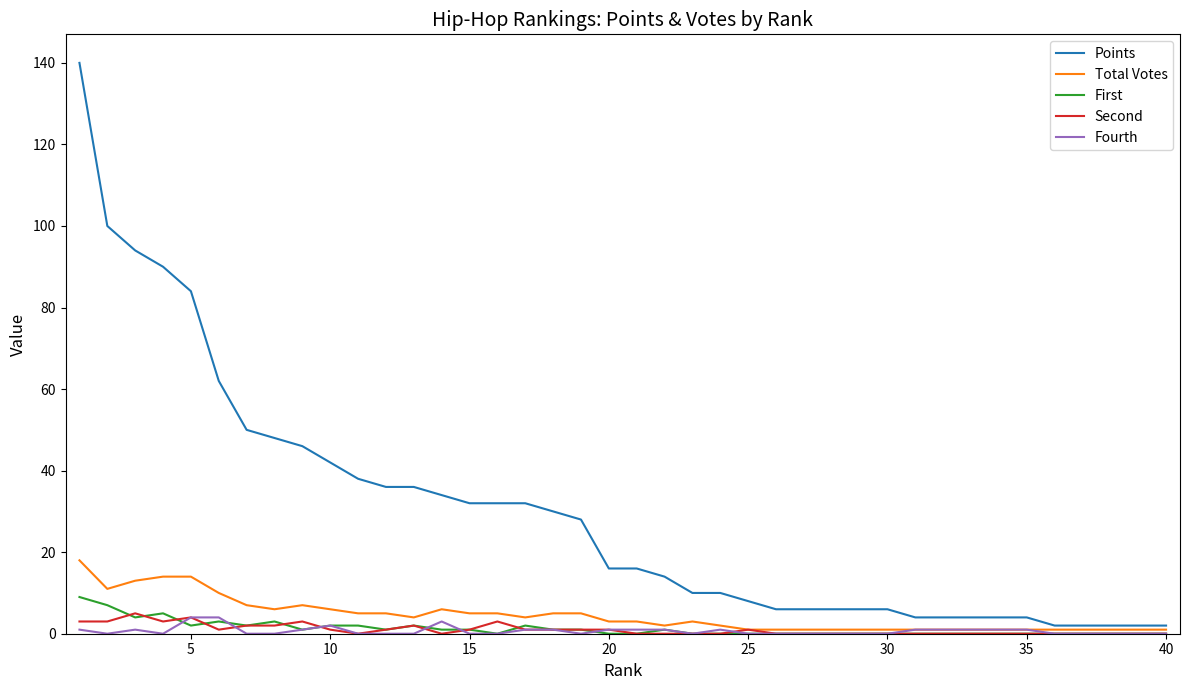

How many First values are between 0 and 2?

34